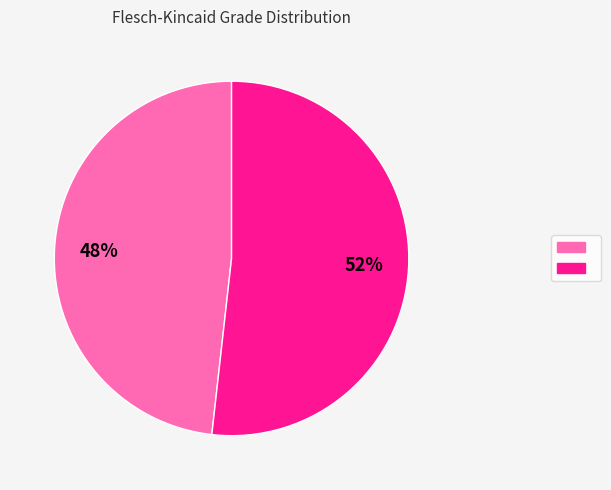

Is there a majority slice in this chart?

Yes